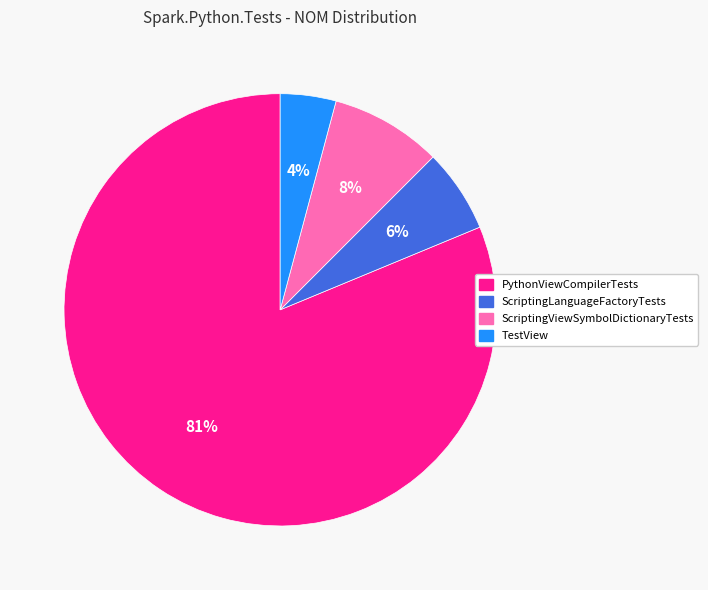

Which slice is the largest?

PythonViewCompilerTests